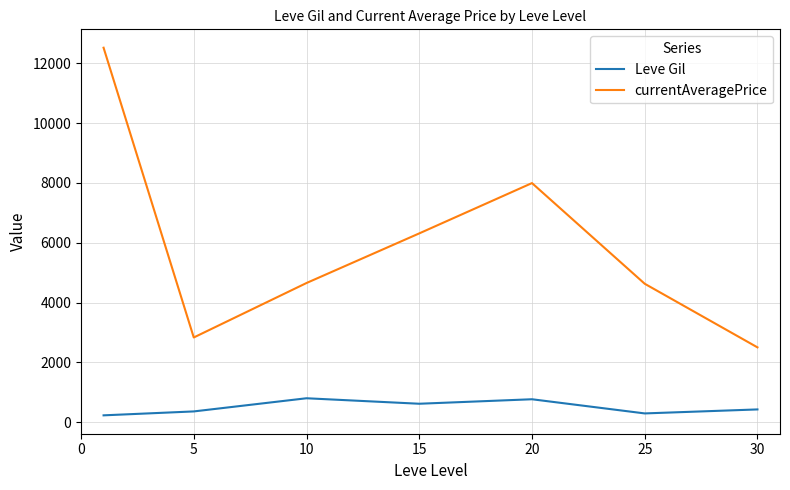

True or false: Leve Gil has more than 2 interior local peaks.

False